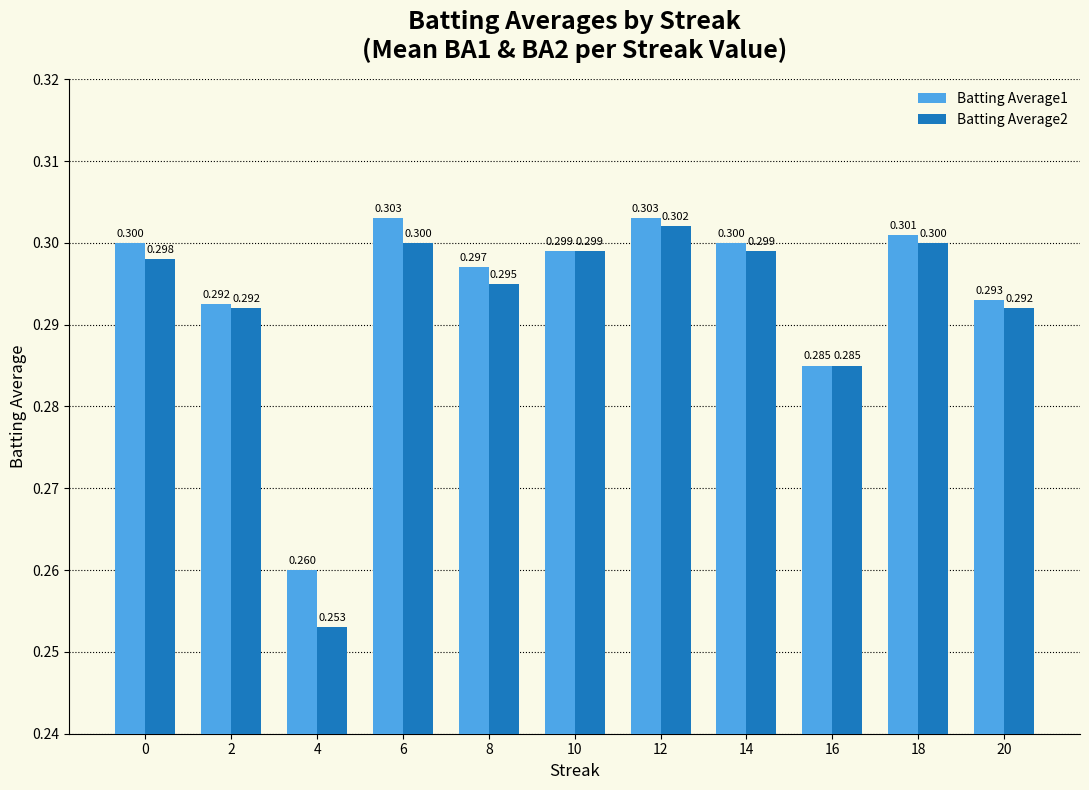

Rank the series by their maximum value, from lowest to highest.

Batting Average2, Batting Average1